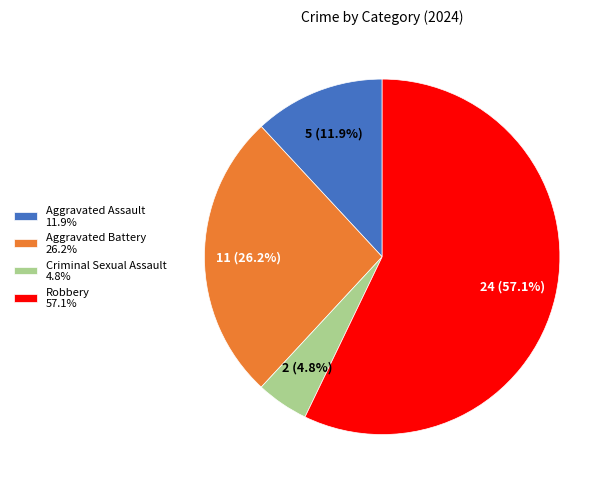

Between Aggravated Battery 26.2% and Robbery 57.1%, which is larger?

Robbery 57.1%